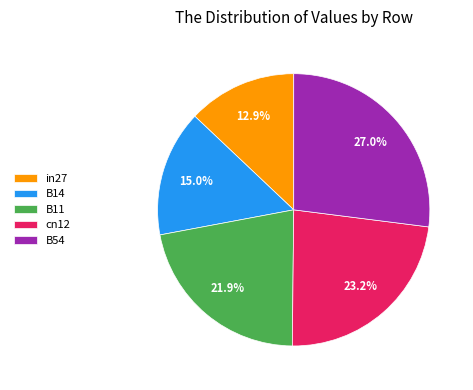

Rank the categories by value from highest to lowest.

B54, cn12, B11, B14, in27